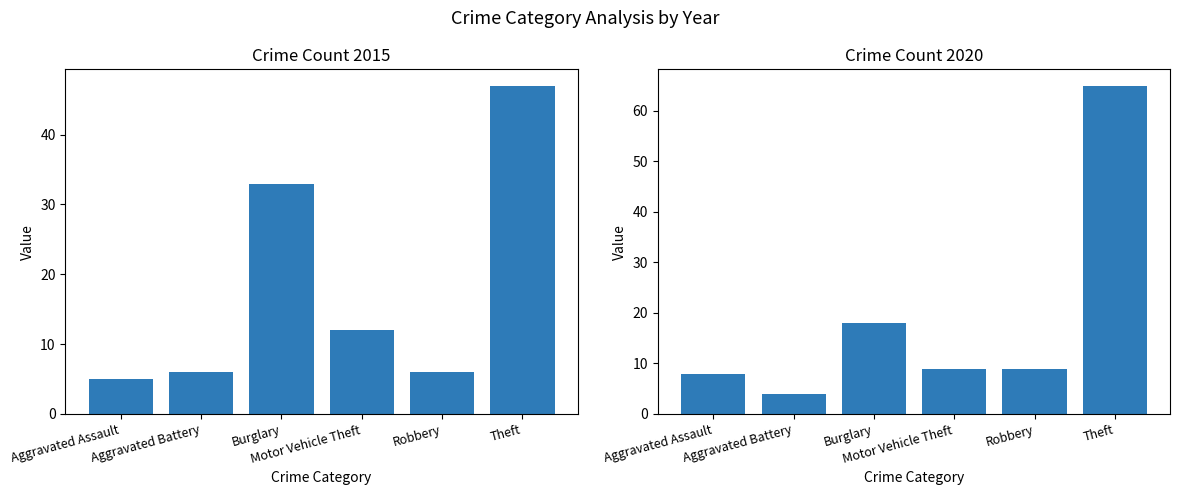

At which label is 2015 closest to 26?

Burglary